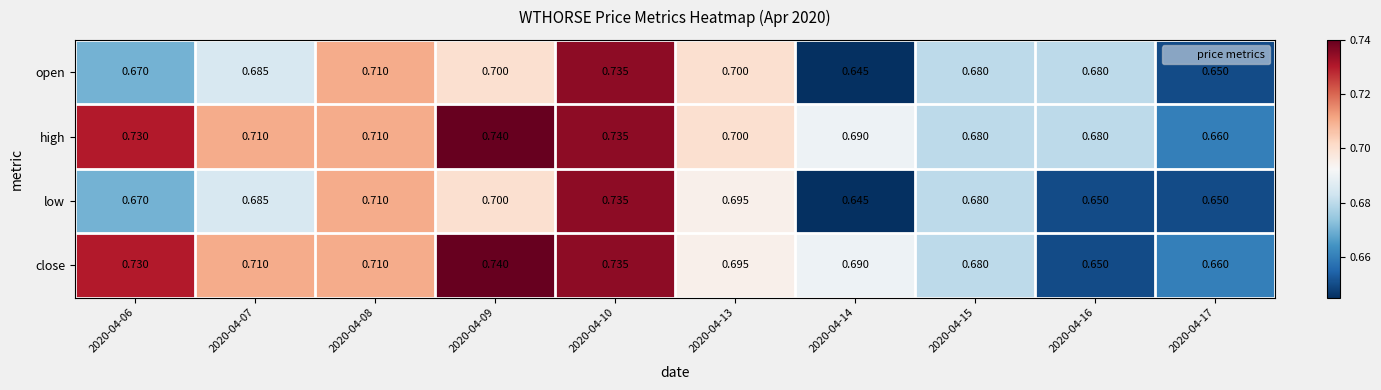

Rank the series by their average value, from highest to lowest.

high, close, open, low